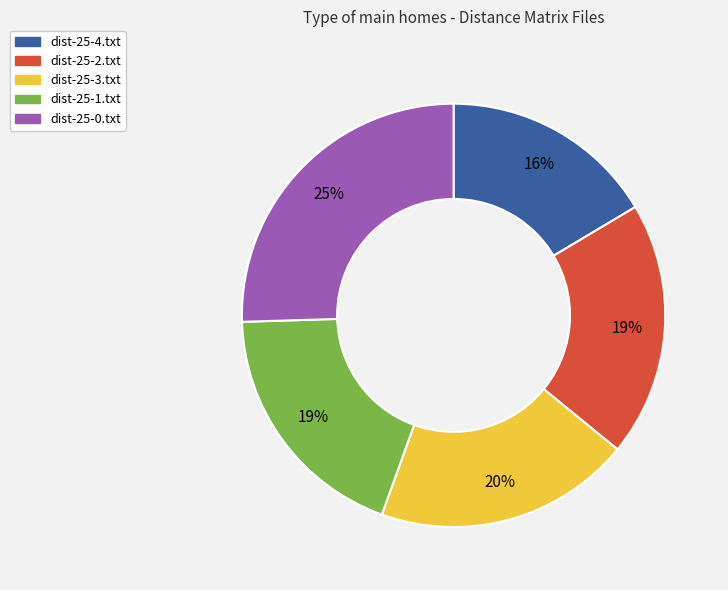

True or false: dist-25-4.txt accounts for 9% of the total.

False